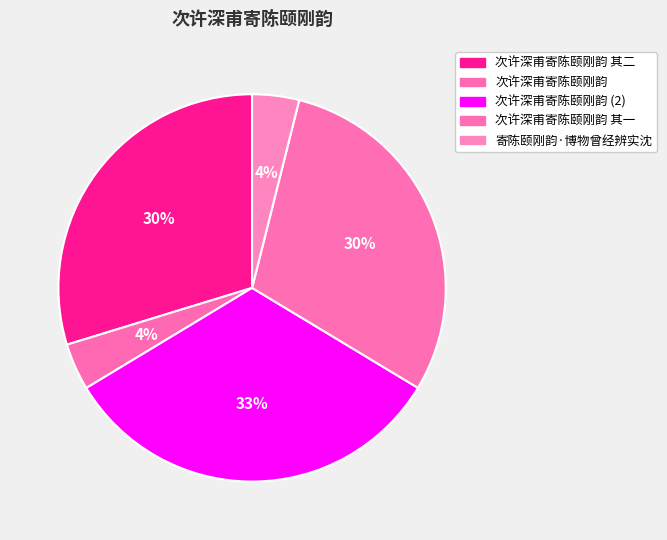

Is there a majority slice in this chart?

No